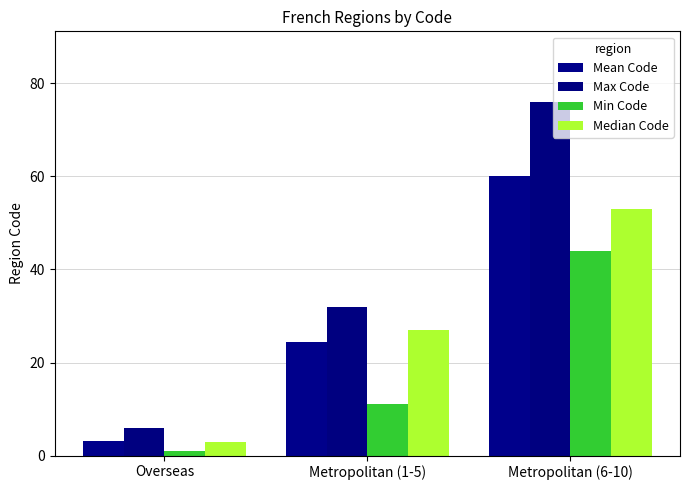

The value of Max Code at Metropolitan (6-10) is 76.0. True or false?

True